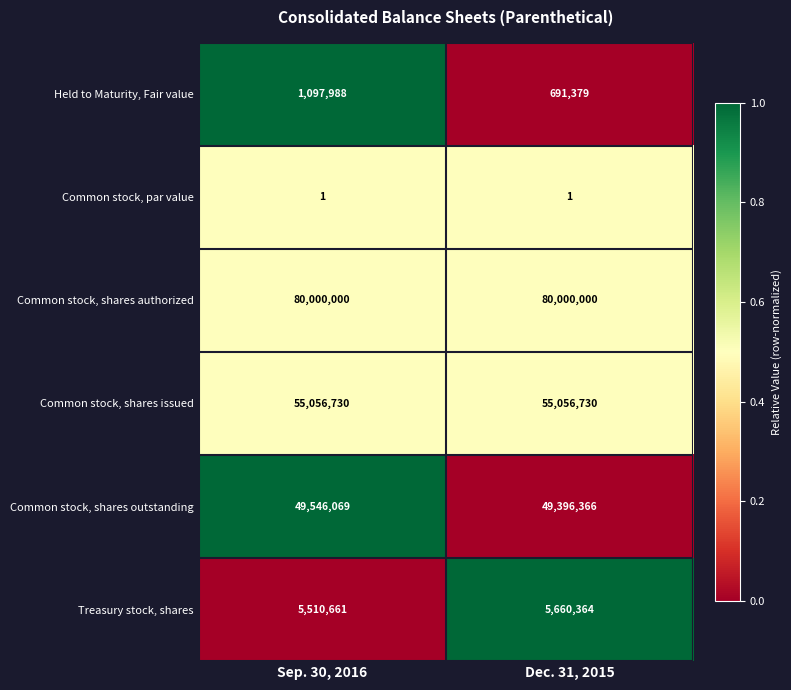

What is the average value of the Common stock, shares outstanding series?

49471218